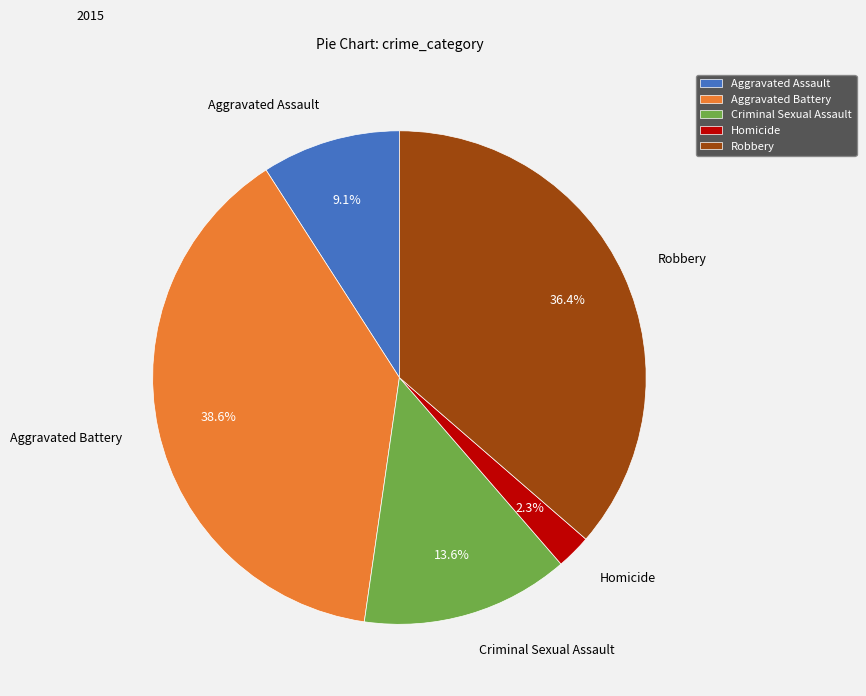

Does Robbery account for over 50% of the chart?

No